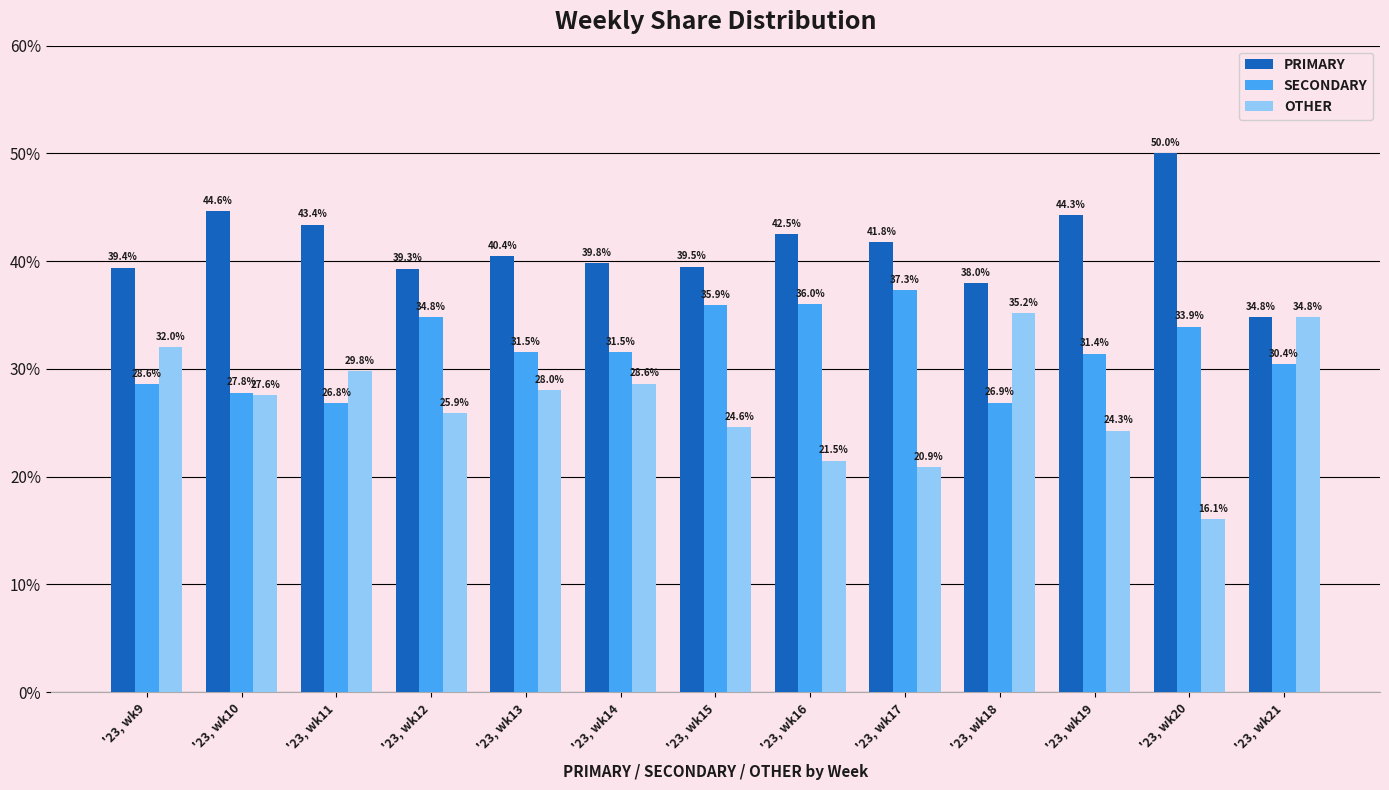

What is the smallest value displayed?

16.1